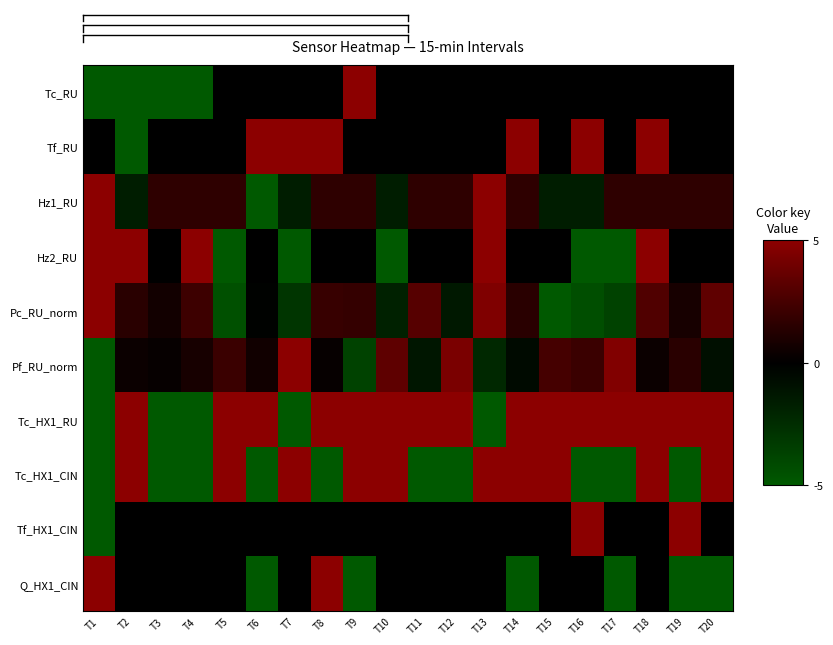

List the series in order of their peak value, highest first.

Tc_RU, Tf_RU, Hz1_RU, Hz2_RU, Pc_RU_norm, Pf_RU_norm, Tc_HX1_RU, Tc_HX1_CIN, Tf_HX1_CIN, Q_HX1_CIN